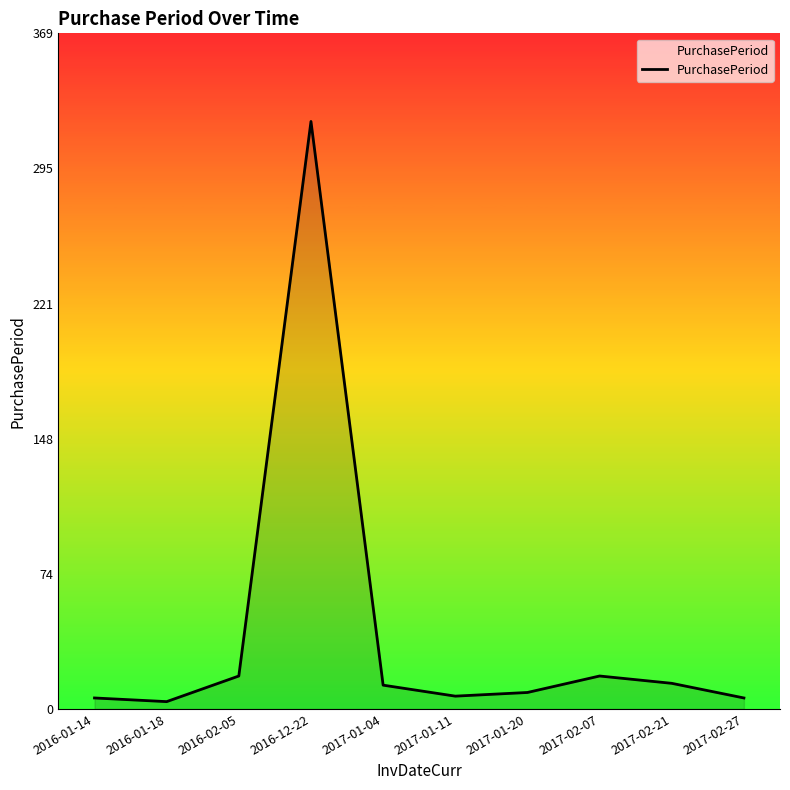

What is the ratio of the value at 2016-02-05 to the value at 2017-01-04?

1.4